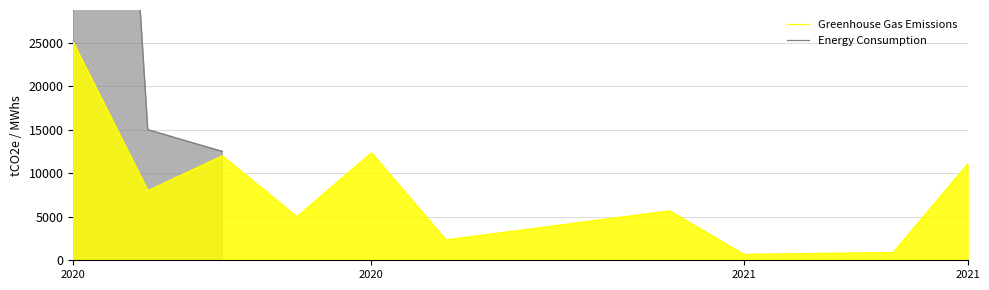

How many distinct data groups are displayed?

2